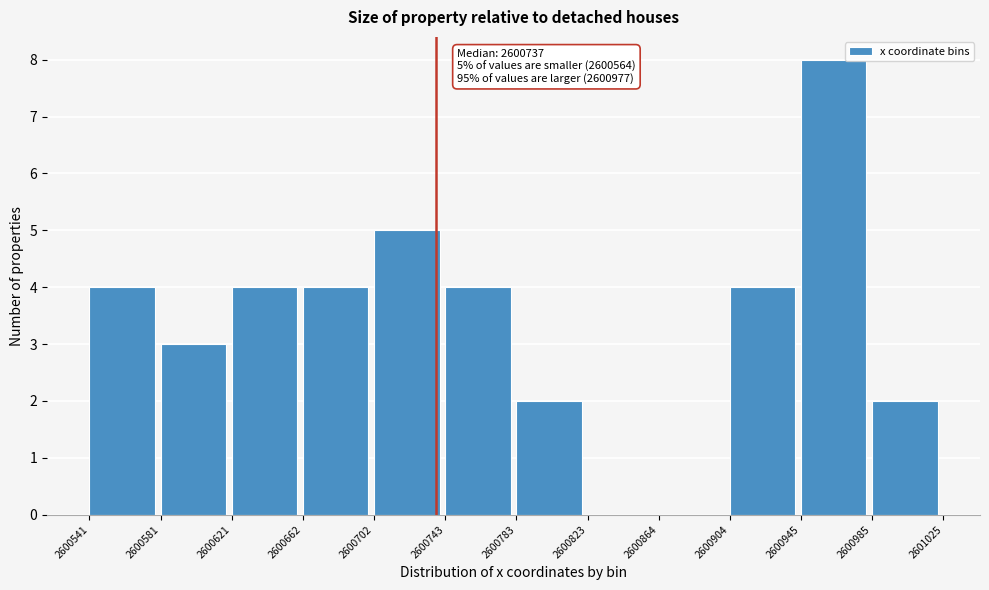

Over which range of the x-axis is the bar tallest?

2600945 to 2600985